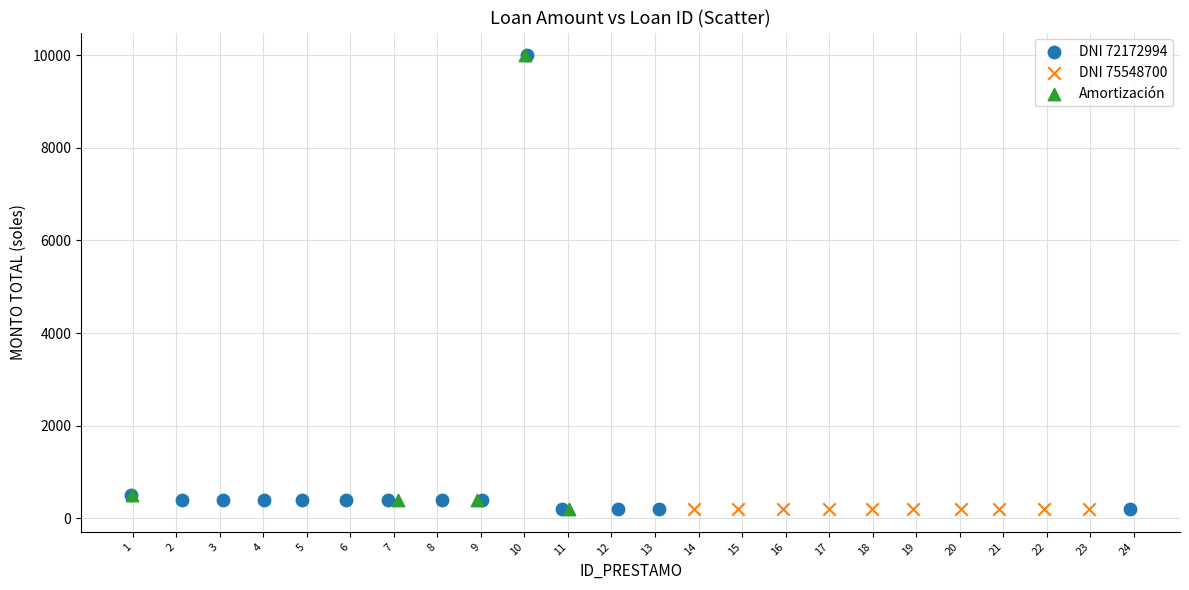

What are all the series names shown in the legend?

DNI 72172994, DNI 75548700, Amortización